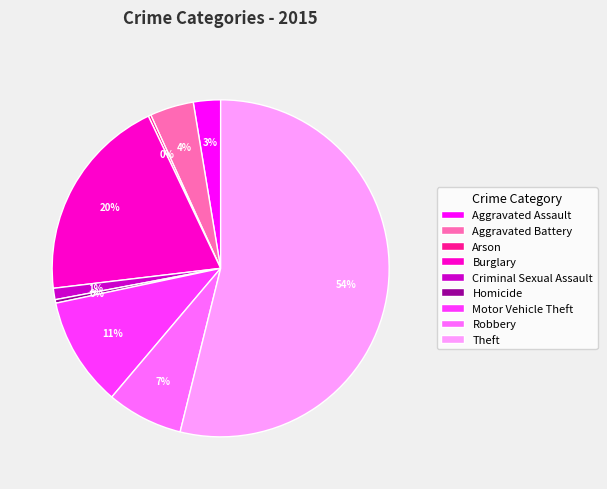

To the nearest percent, what percentage of the pie is Aggravated Battery?

4%